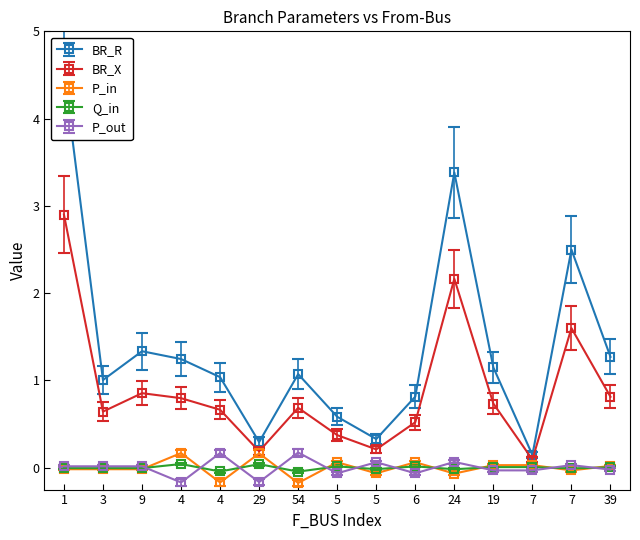

What is the maximum value for BR_R?

5.2